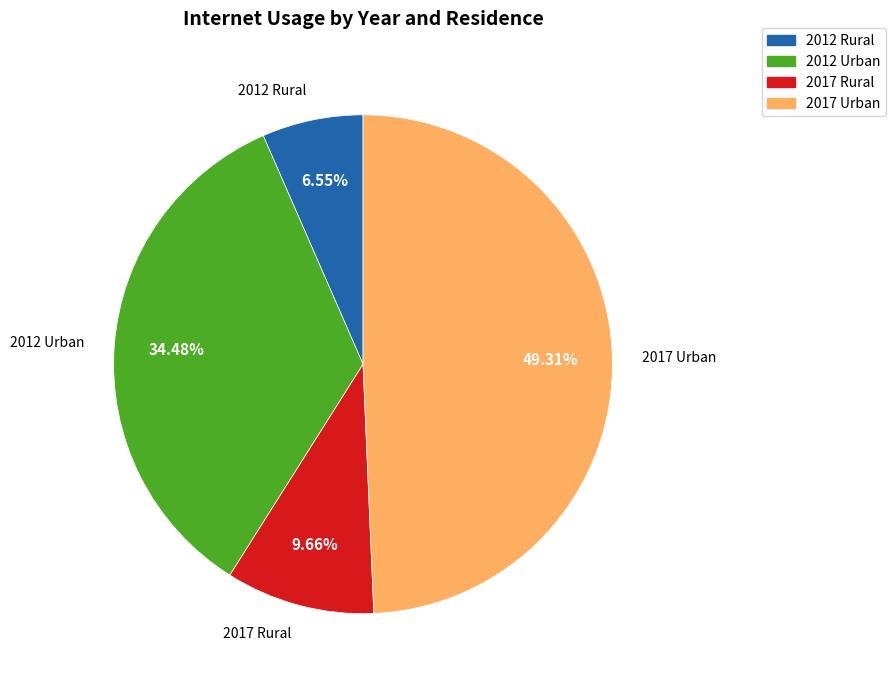

Is there any slice that represents more than half of the pie?

No